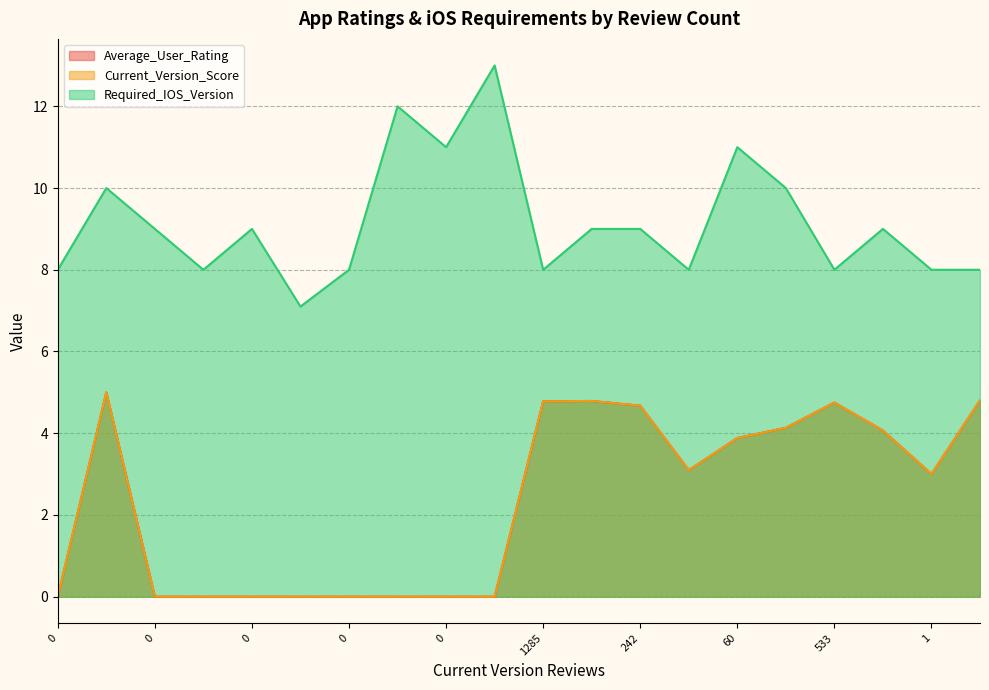

True or false: Current_Version_Score and Average_User_Rating cross at least once.

False